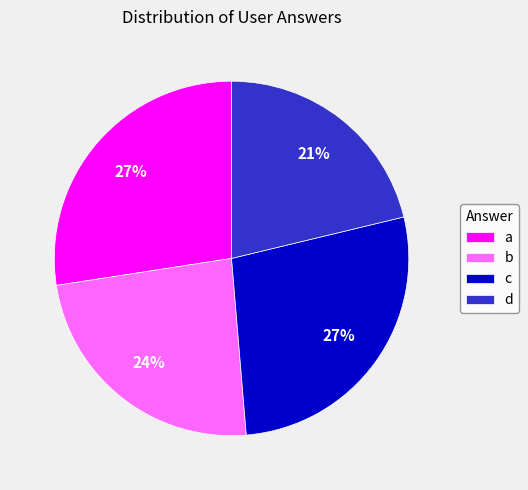

To the nearest percent, what percentage of the pie is c?

27%